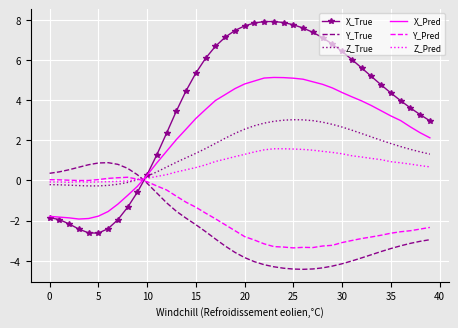

How many intersections are there between Y_True and Z_True?

1